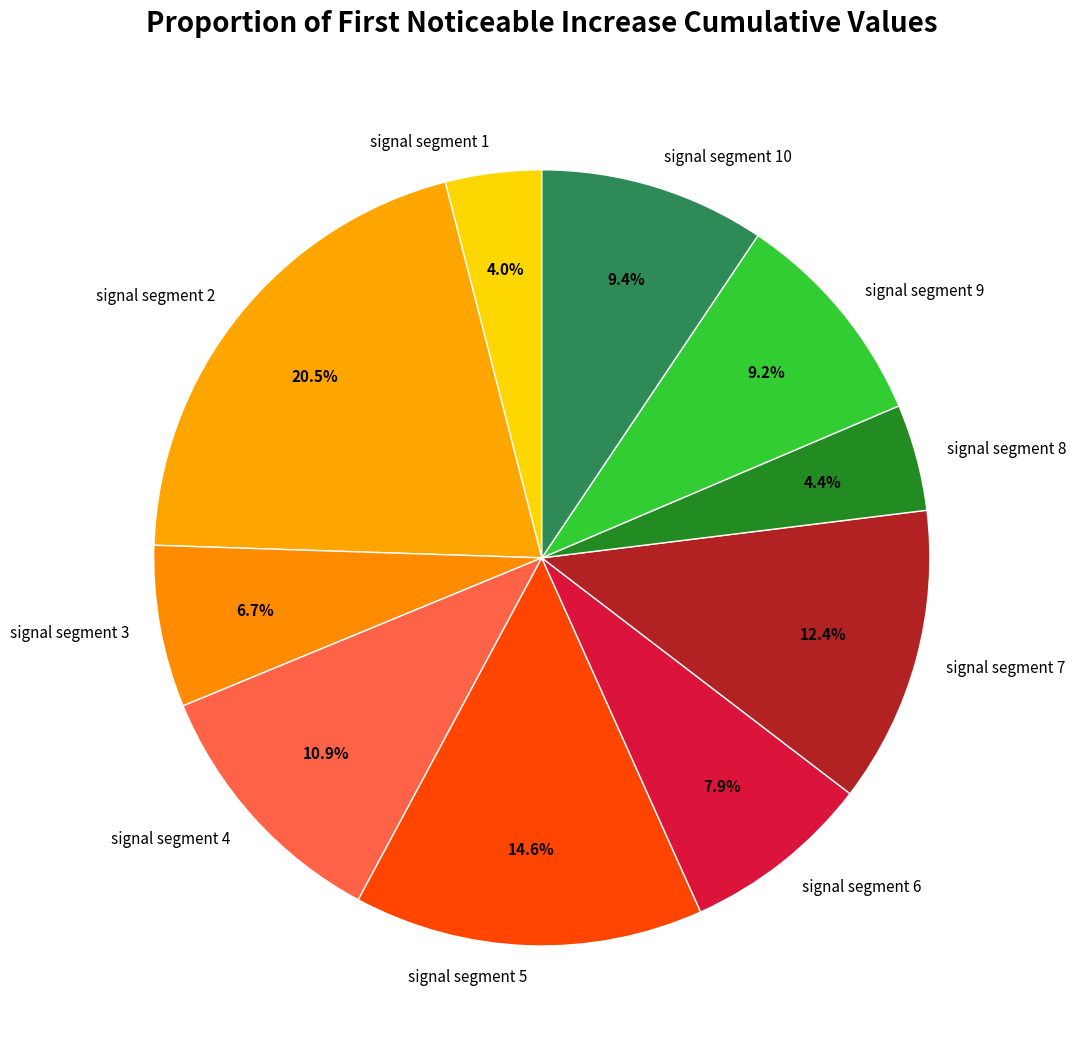

To the nearest percent, what is the difference between the largest and smallest slice percentages?

16%